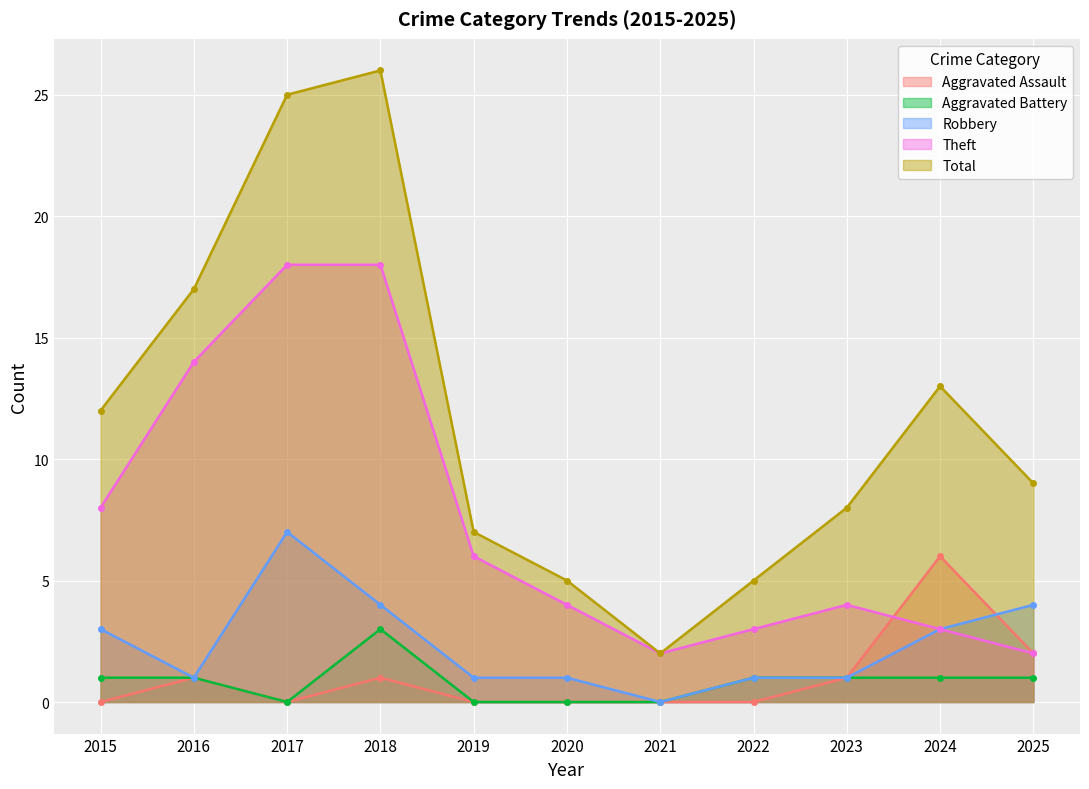

Which series has the largest range (max minus min)?

Total